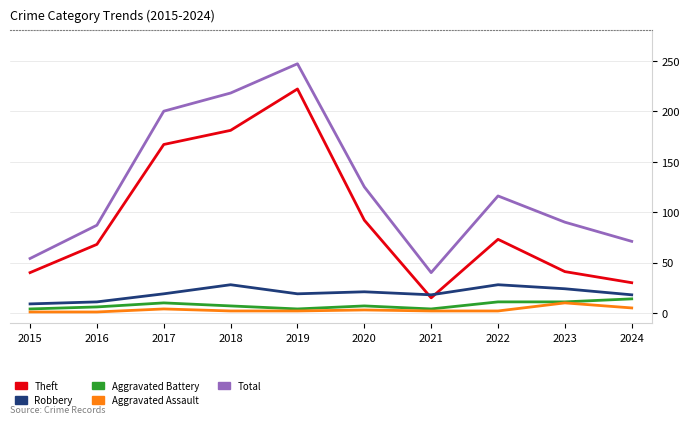

Where is the first local maximum for Theft?

2019